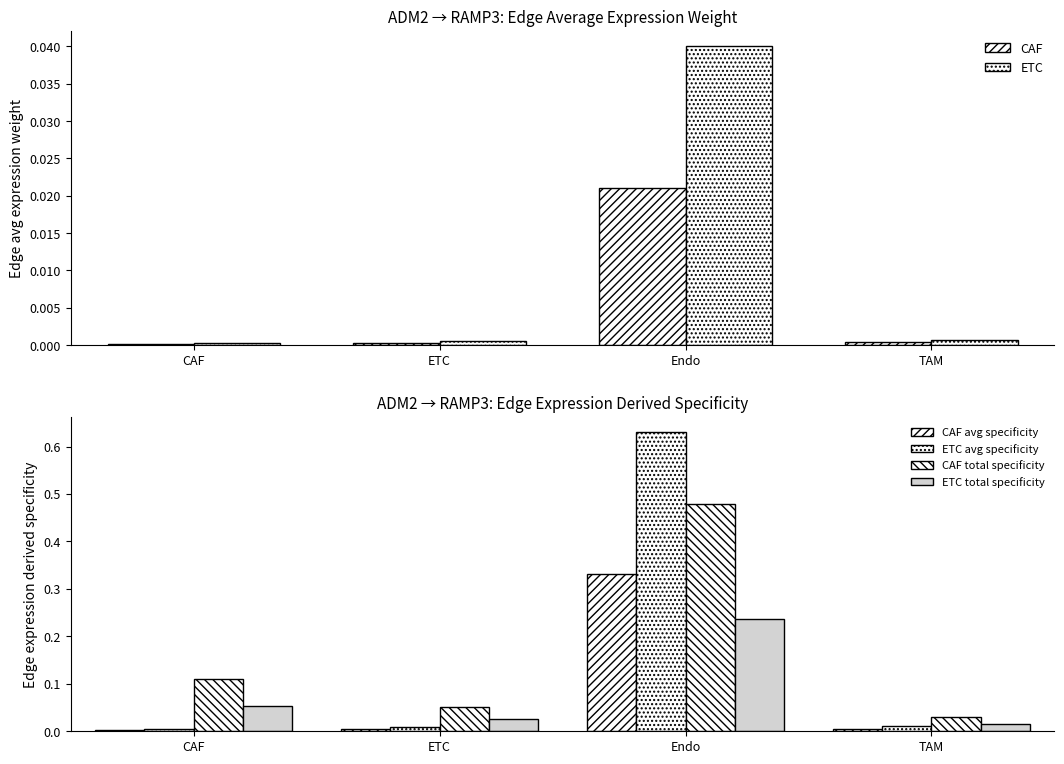

What is the label of the 1st bar from the right?

TAM